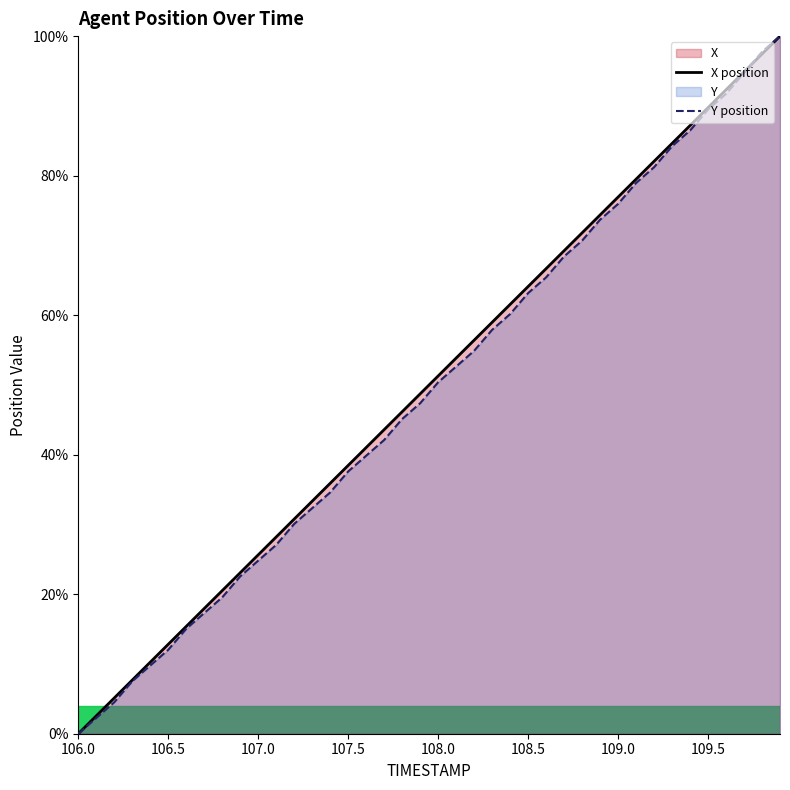

The value of Y position at 108.5 is 41.6. True or false?

False